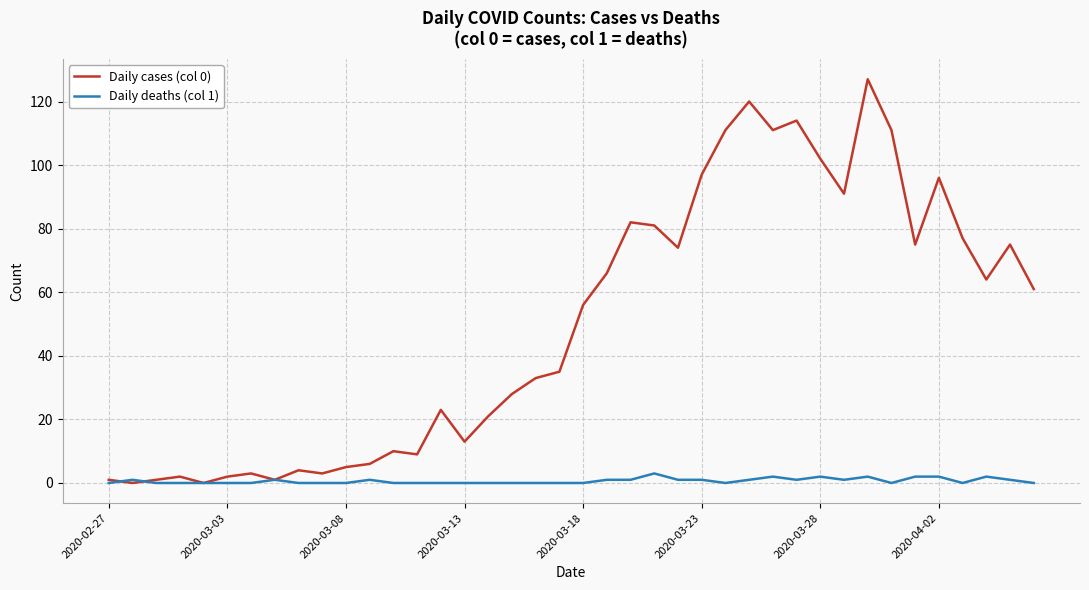

What are all the series names shown in the legend?

Daily cases (col 0), Daily deaths (col 1)